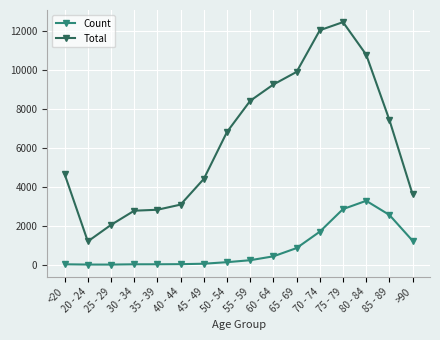

How many data points in Total are less than 6803?

8